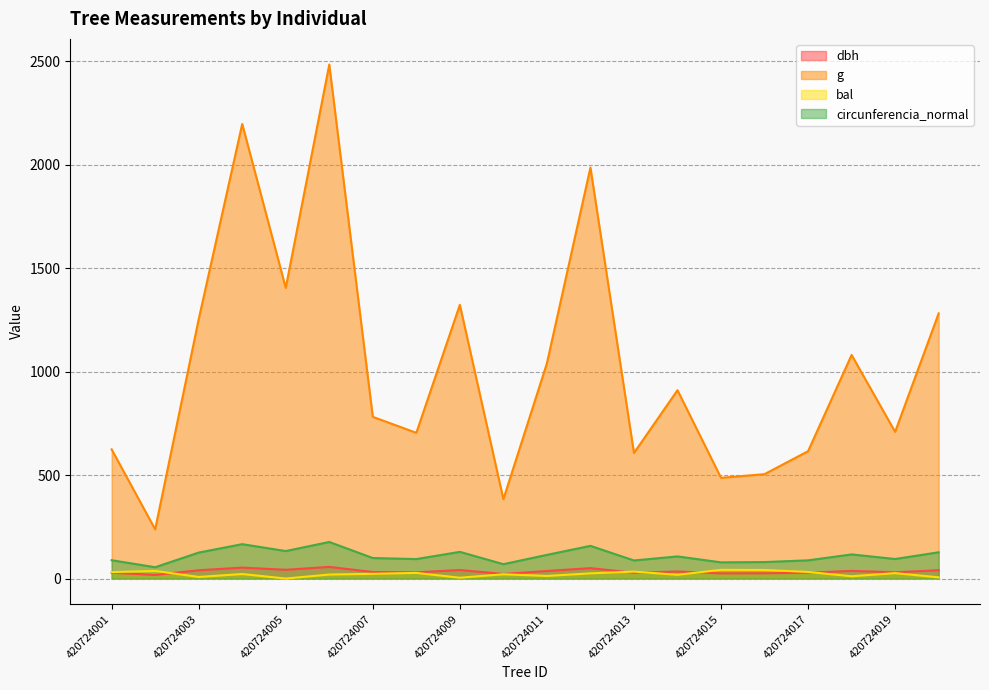

Where is the first local minimum for bal?

420724003